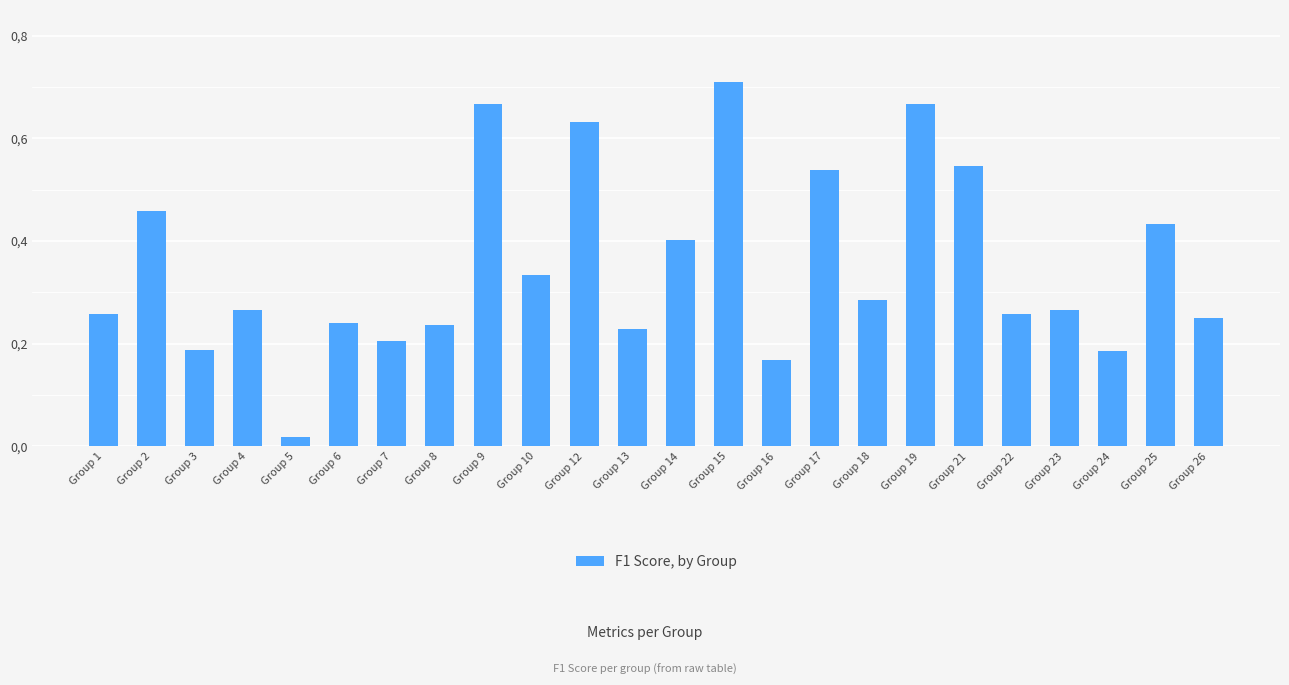

What is the sum of the values at Group 18 and Group 10?

0.6